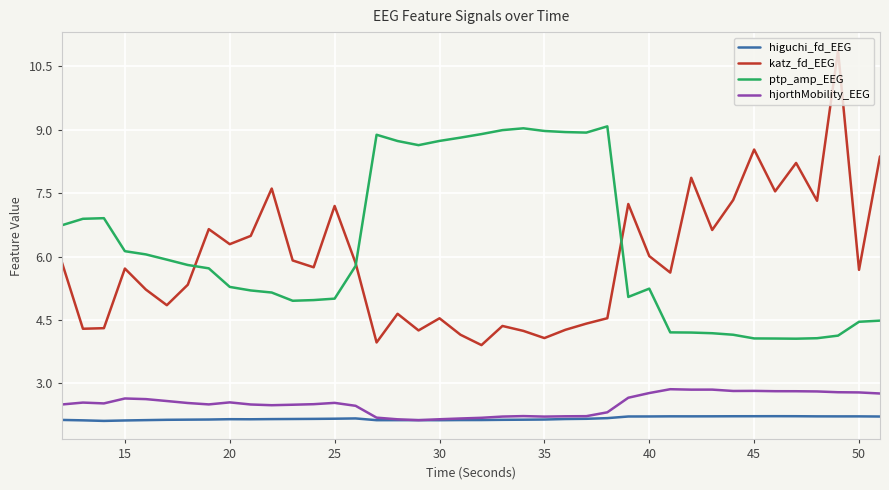

What is the lowest value of the higuchi_fd_EEG series?

2.1